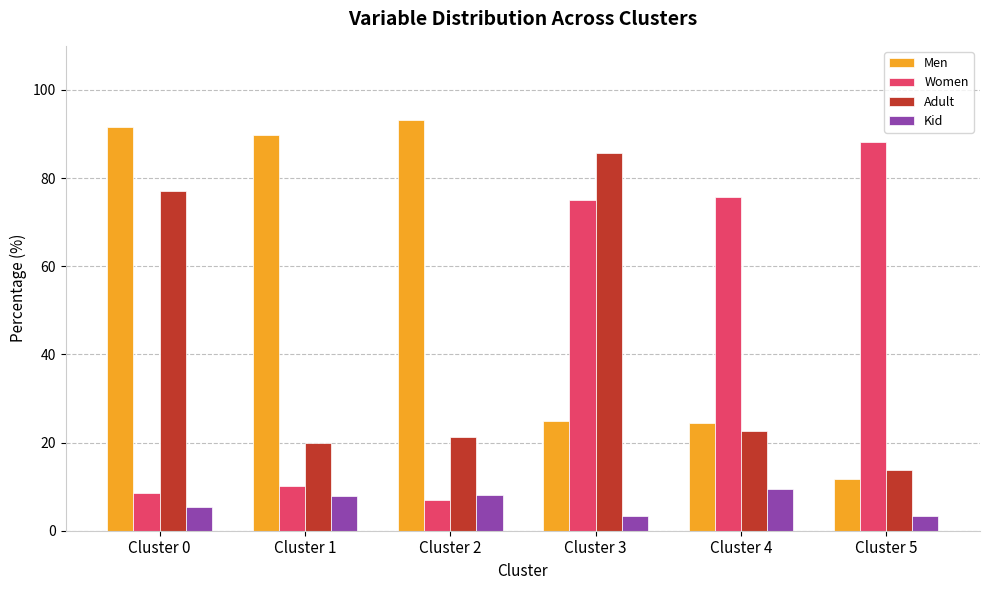

How many bars are there in each group?

4